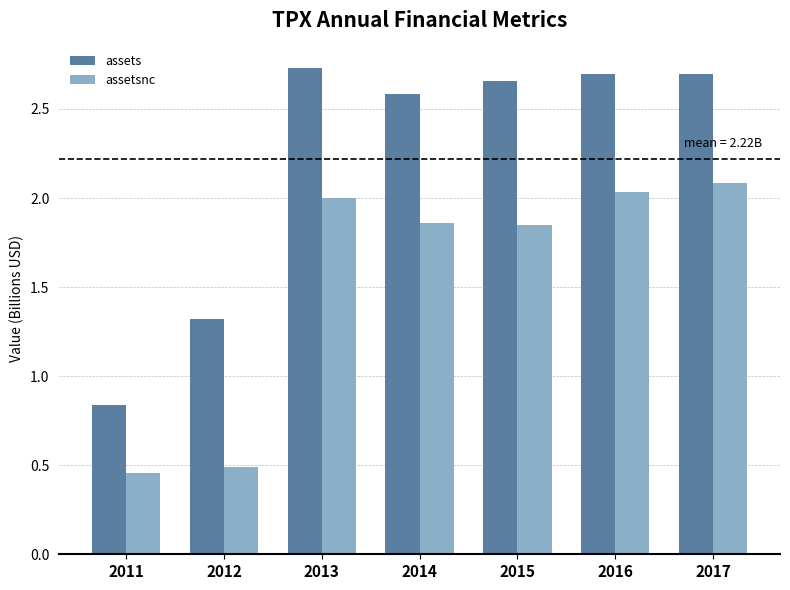

The assets series shows 2.6 at 2014. True or false?

True